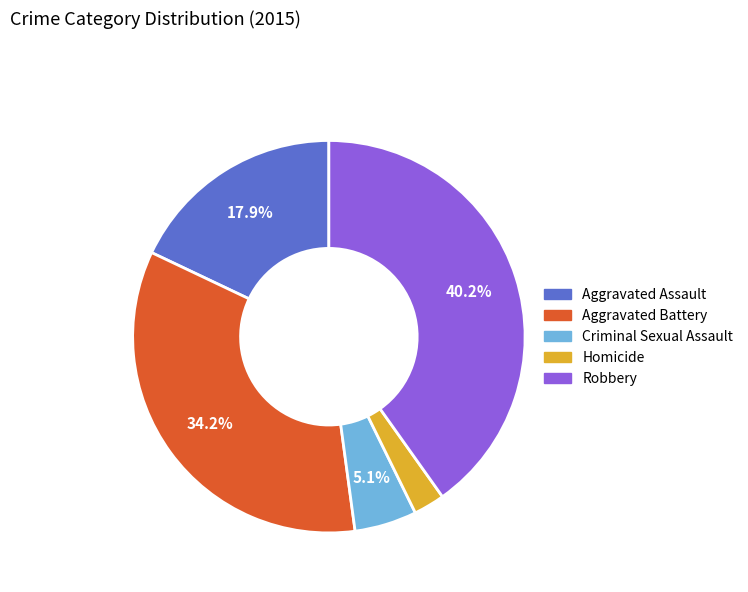

How many slices are in this pie chart?

5